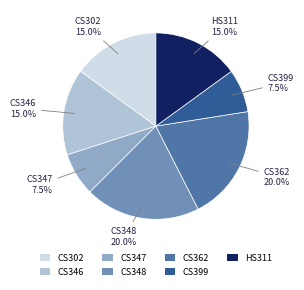

What percentage is NOT represented by CS399?

92.5%